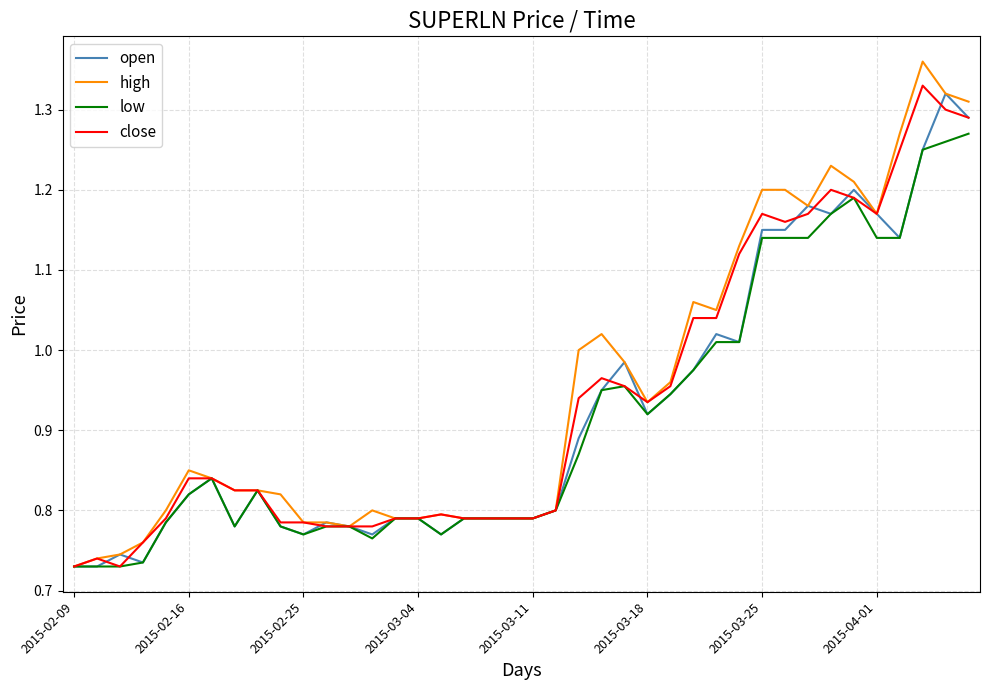

Which series has the largest range (max minus min)?

high